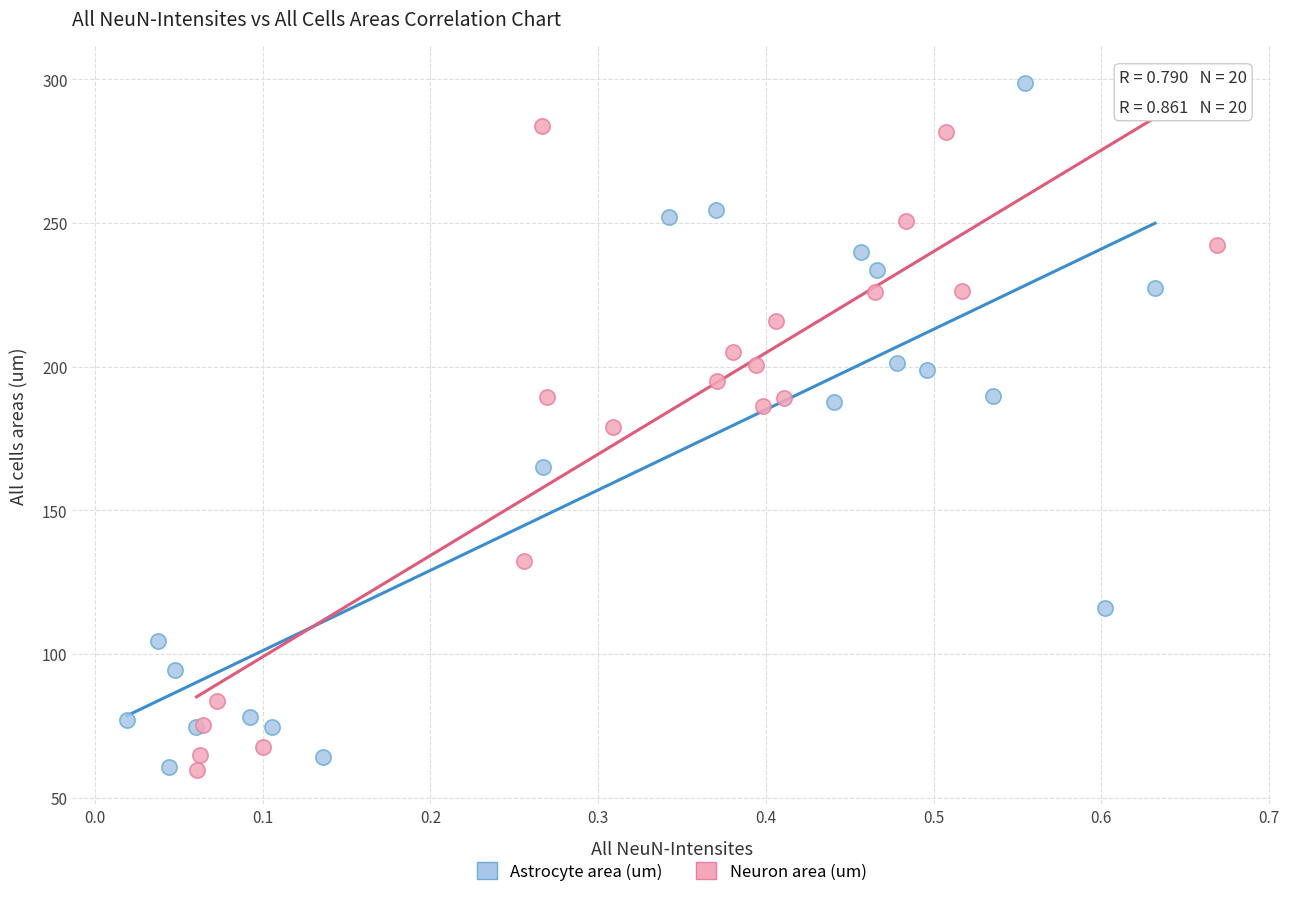

Which series contains the highest Y value?

Astrocyte area (um)